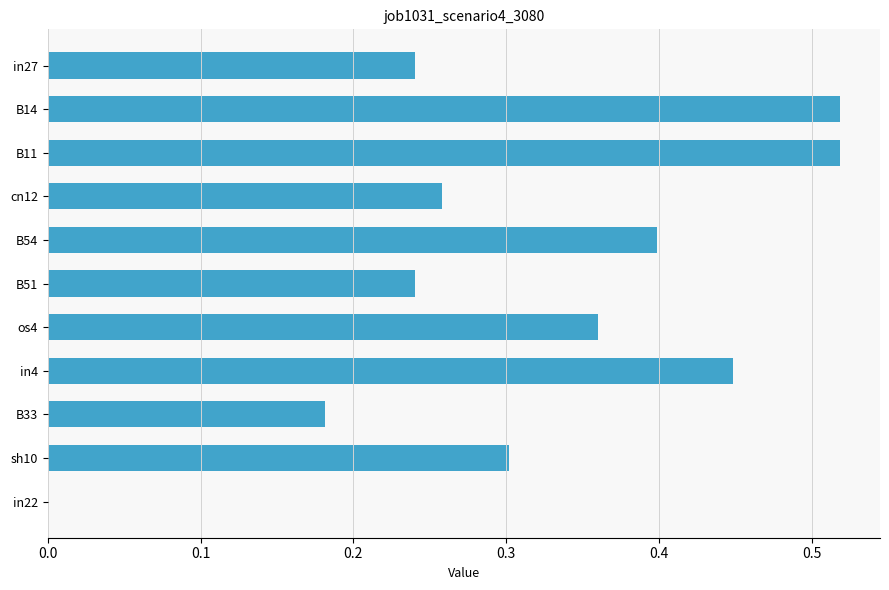

What is the sum of all values?

3.5